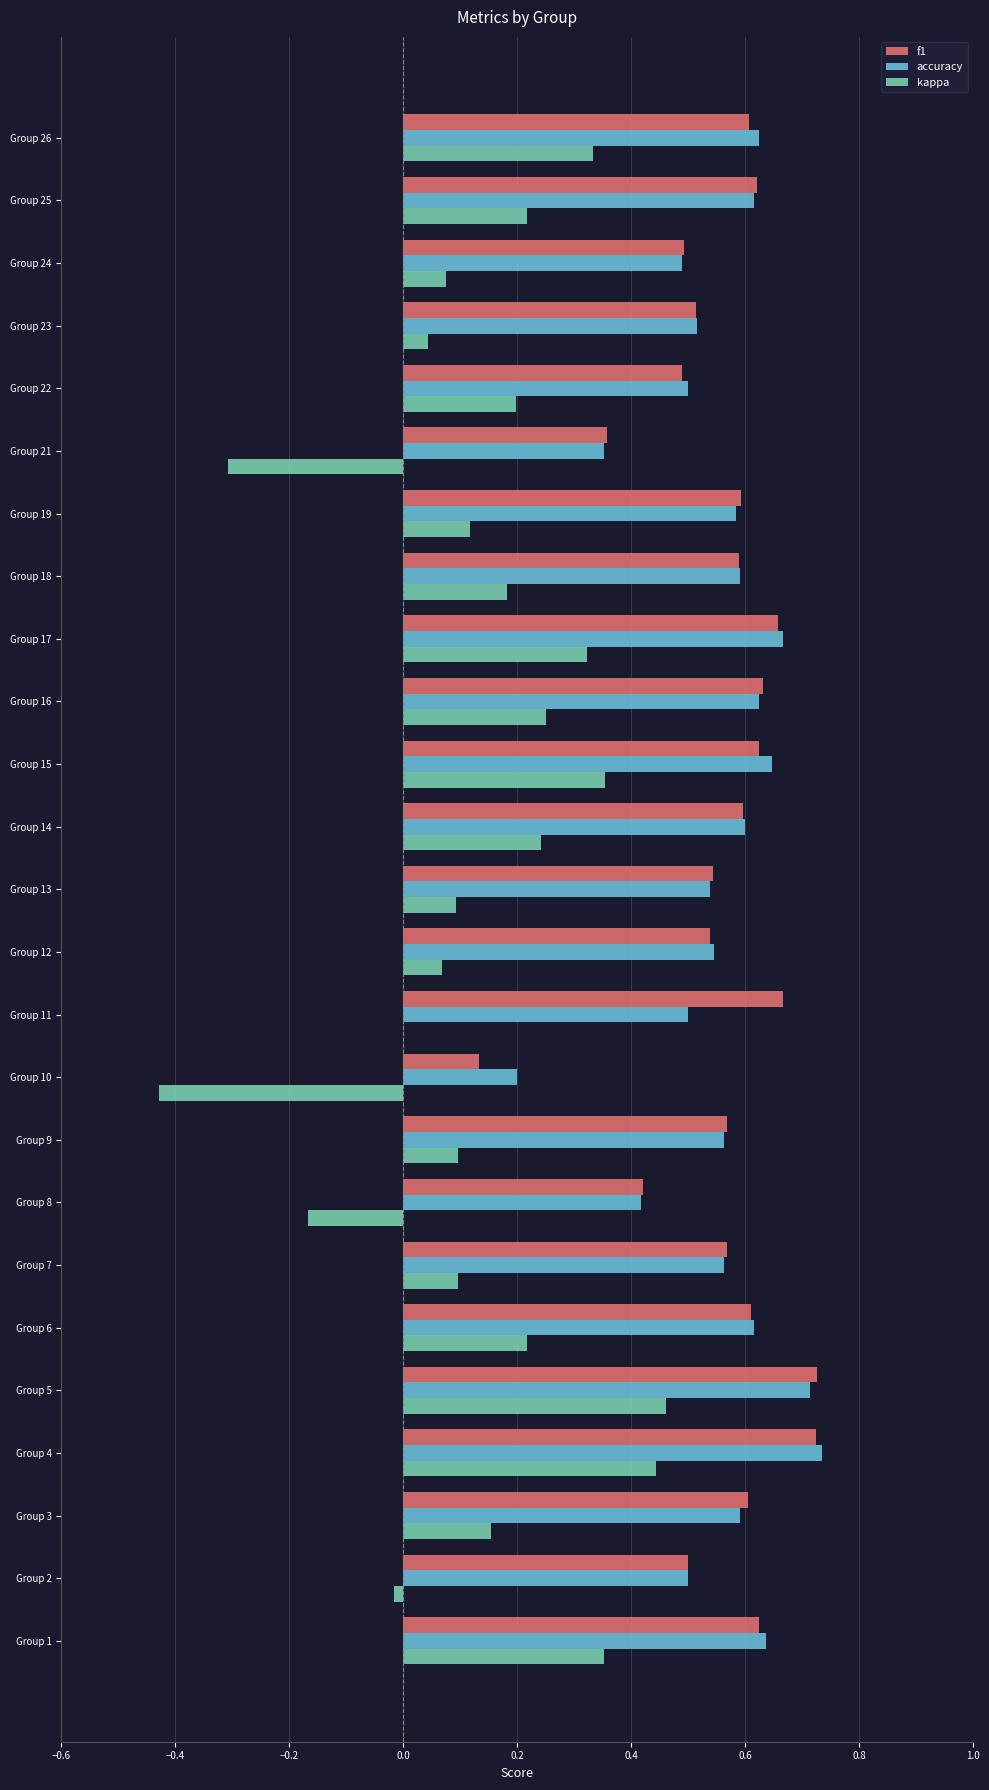

Is it true that kappa equals 0.6 at Group 15?

False